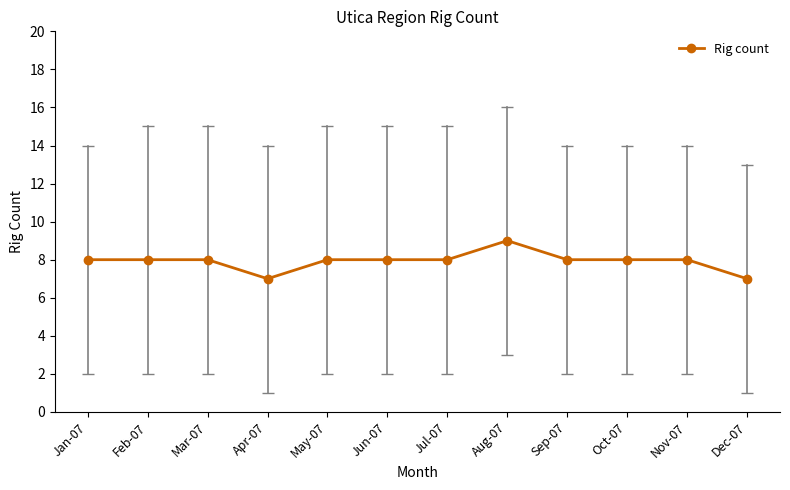

Count the number of data series in this chart.

1